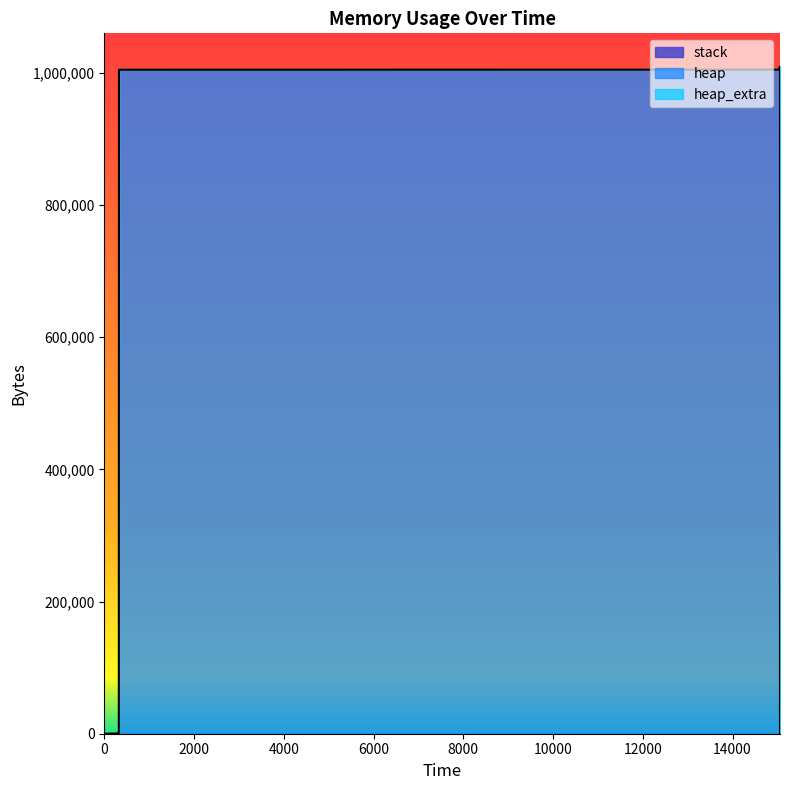

What are all the series names shown in the legend?

heap, heap_extra, stack